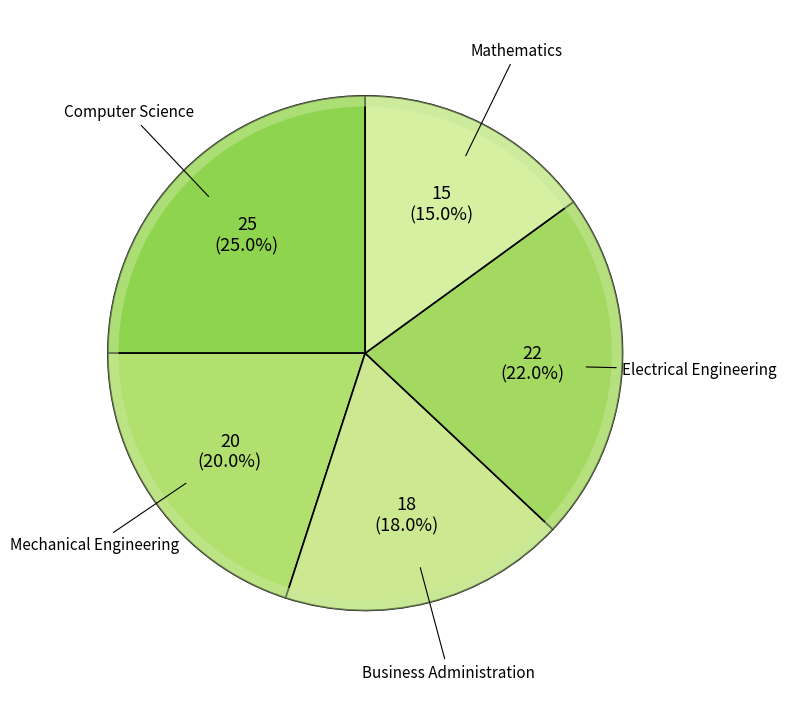

Is it true that Mechanical Engineering is 20% of the pie?

True